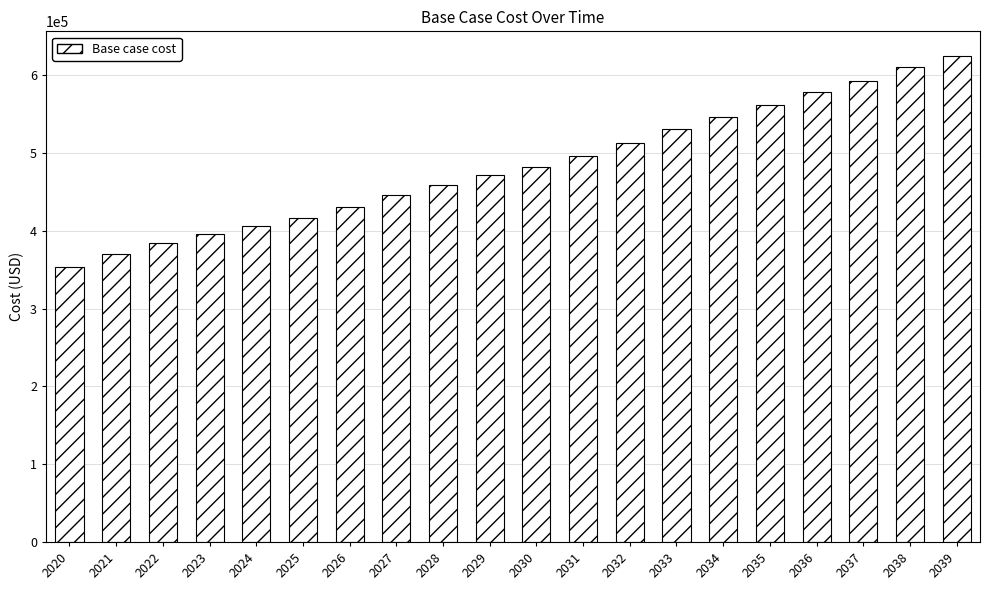

What is the difference between the values at 2024 and 2028?

52074.9